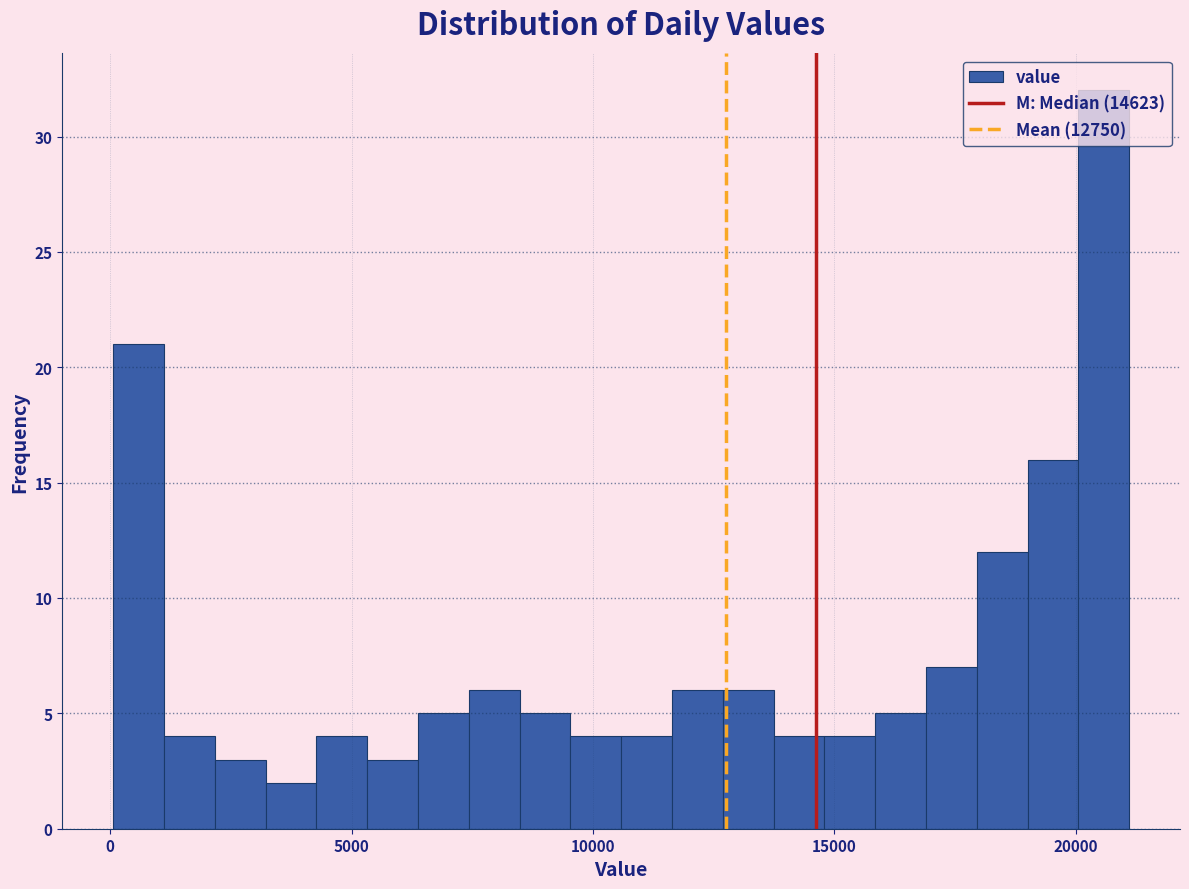

Read against the x-axis, roughly where is the centre of the tallest bar?

20500